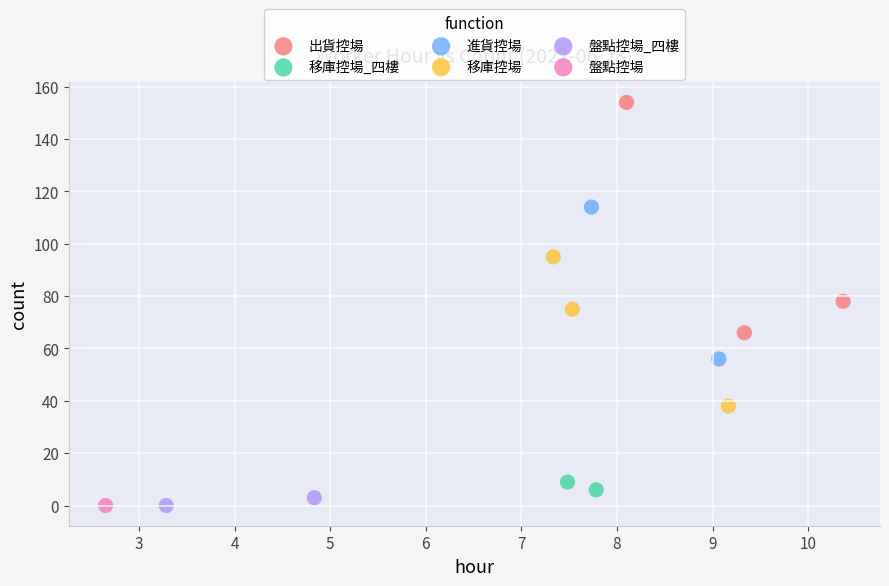

What are all the series names shown in the legend?

出貨控場, 移庫控場_四樓, 進貨控場, 移庫控場, 盤點控場_四樓, 盤點控場